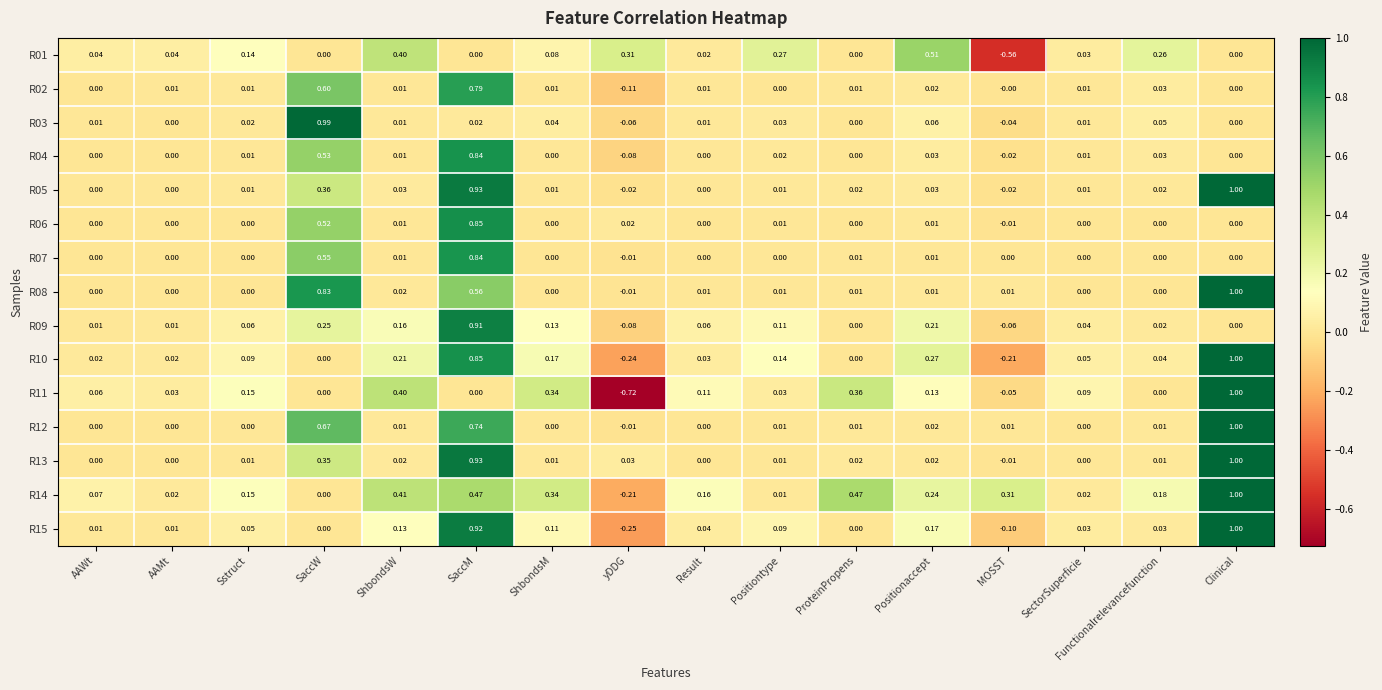

At which category is the sum across all series the highest?

SaccM